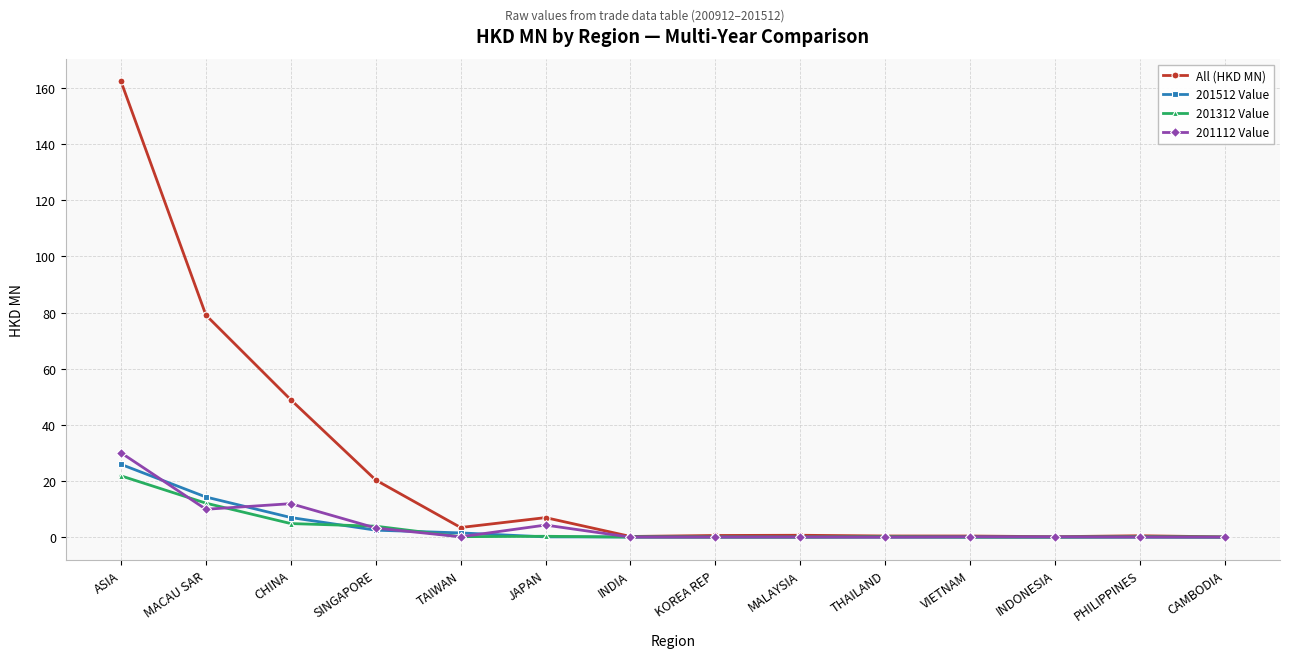

The value of 201512 Value at VIETNAM is 0.0. True or false?

True